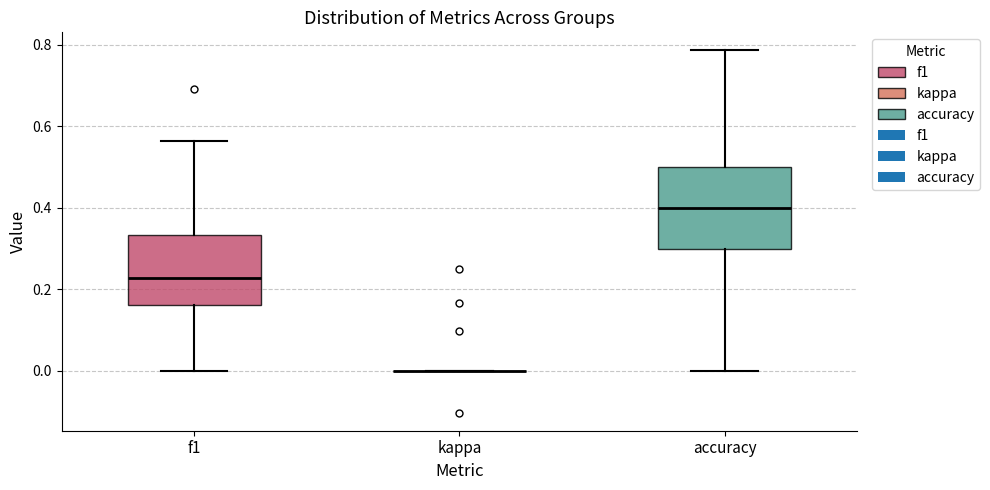

Where is the lower edge of the box for f1 on the y-axis? The values are not printed on the chart, so give them approximately, as read against the axis.

0.16